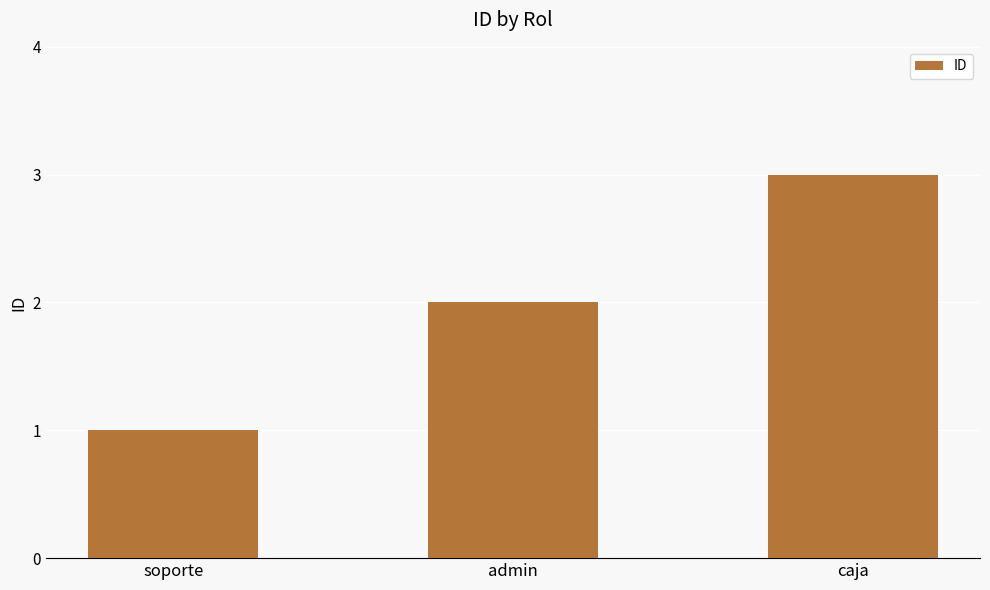

The value at admin is 3. True or false?

False